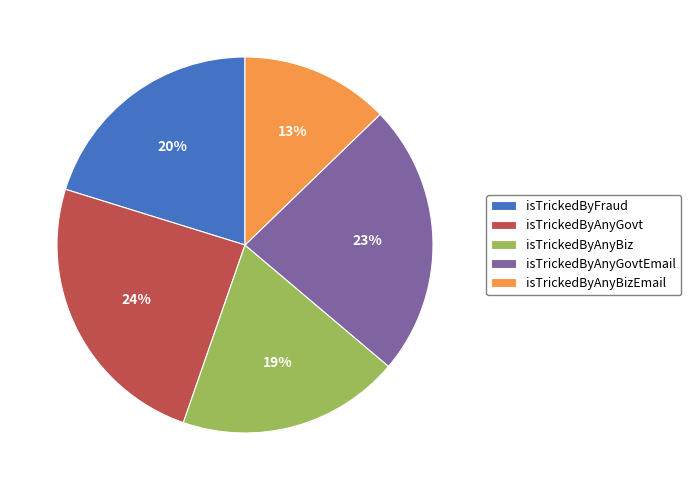

Rank the categories by value from lowest to highest.

isTrickedByAnyBizEmail, isTrickedByAnyBiz, isTrickedByFraud, isTrickedByAnyGovtEmail, isTrickedByAnyGovt